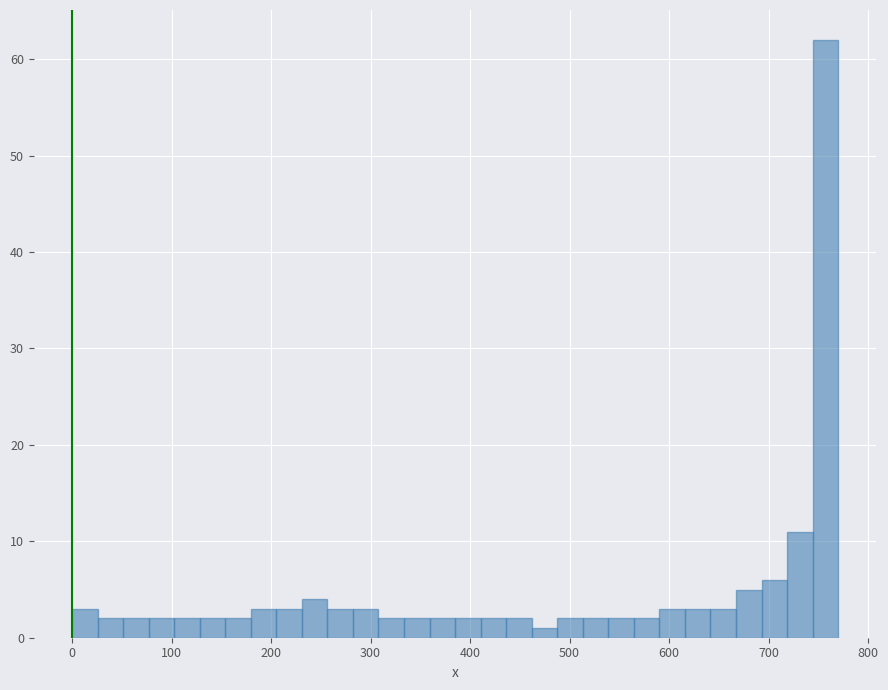

Around what value on the x-axis is the tallest bar? Give the approximate position of its centre, as read against the axis.

760